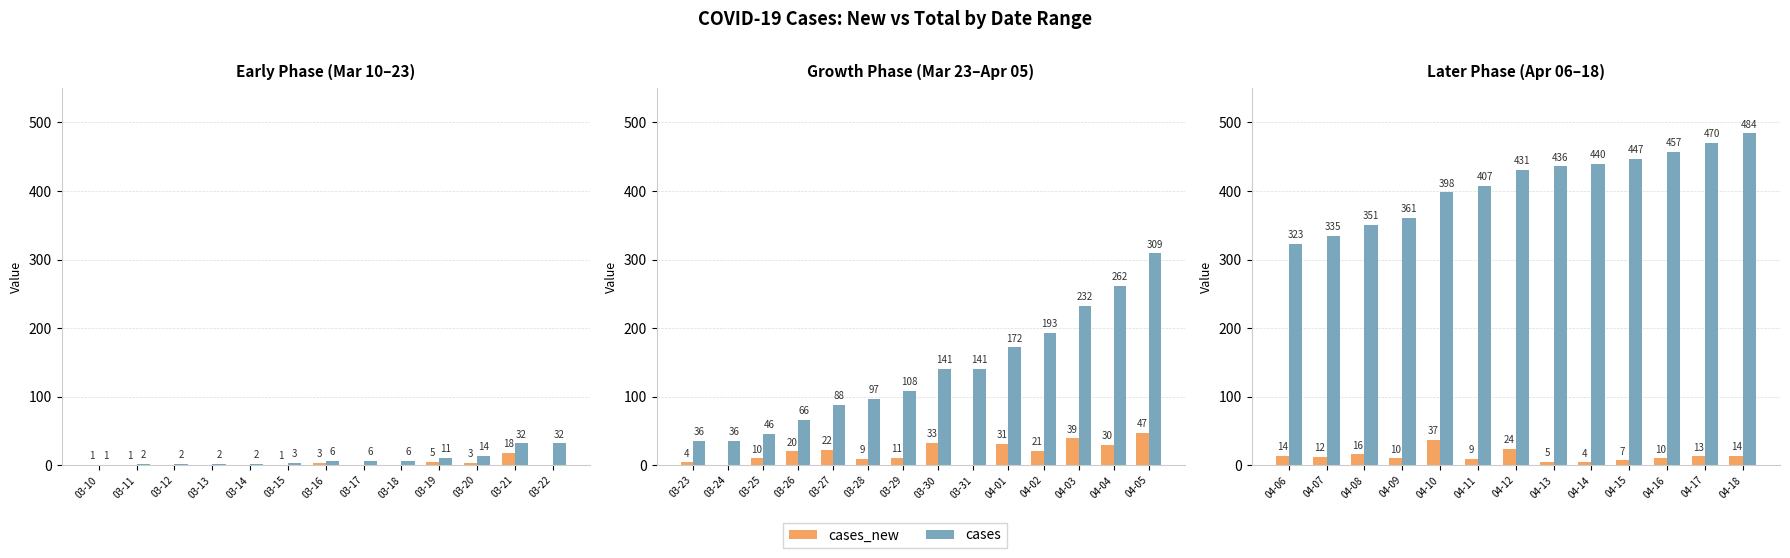

What is the maximum value for cases?

484